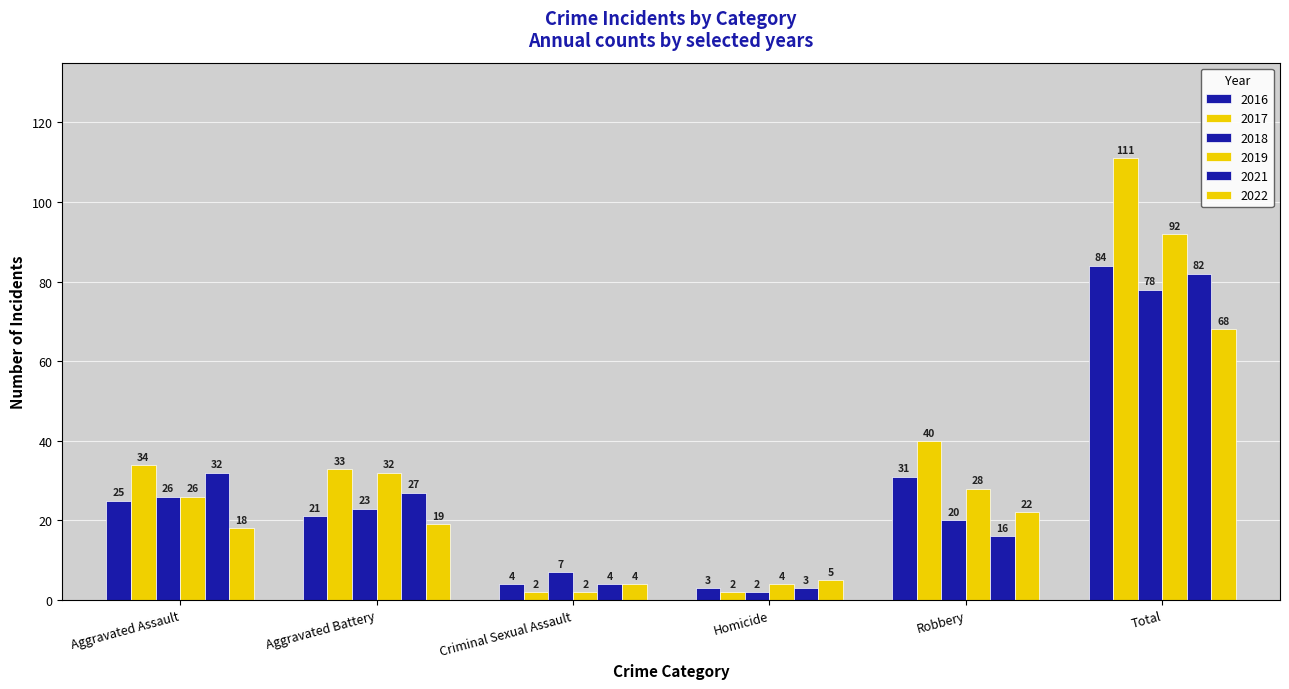

Rank the series by their maximum value, from lowest to highest.

2022, 2018, 2021, 2016, 2019, 2017